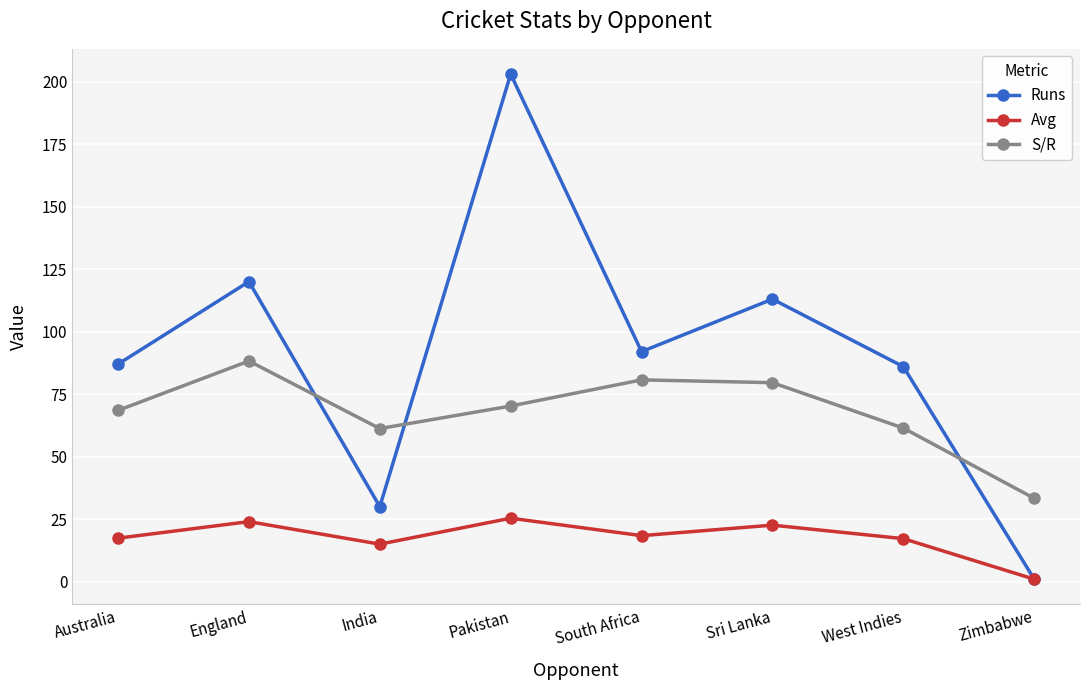

What position from the right is India?

6